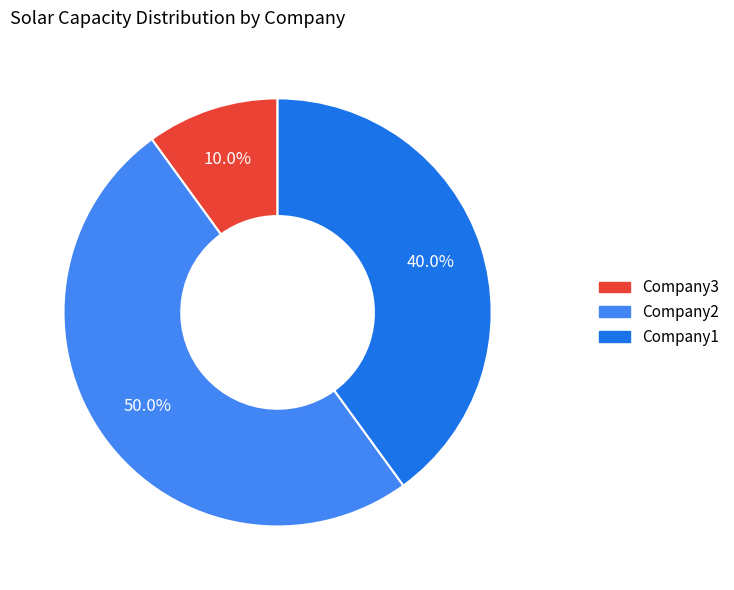

Rank the categories by value from highest to lowest.

Company2, Company1, Company3